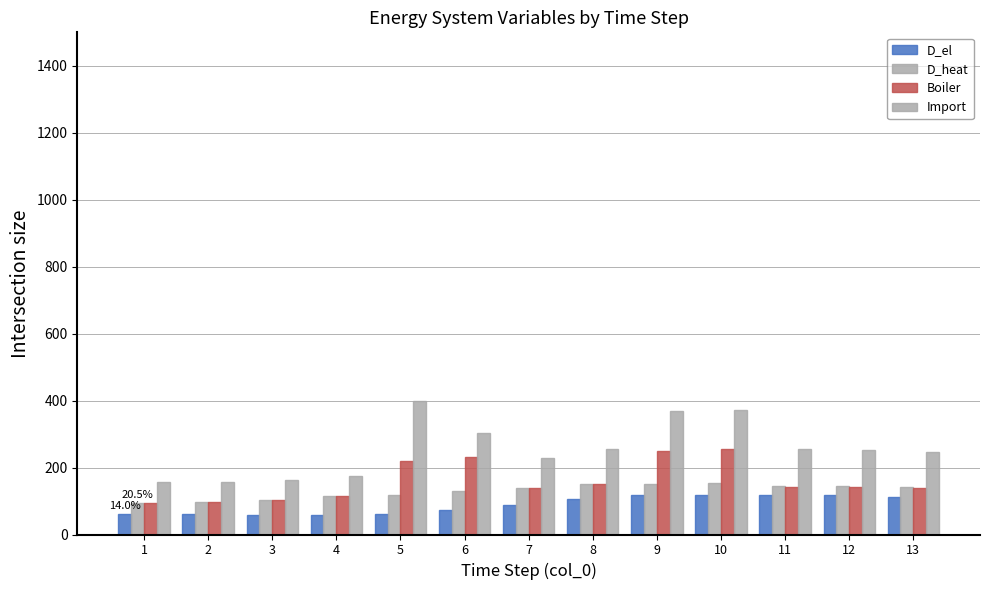

What is the average value of the D_heat series?

129.8